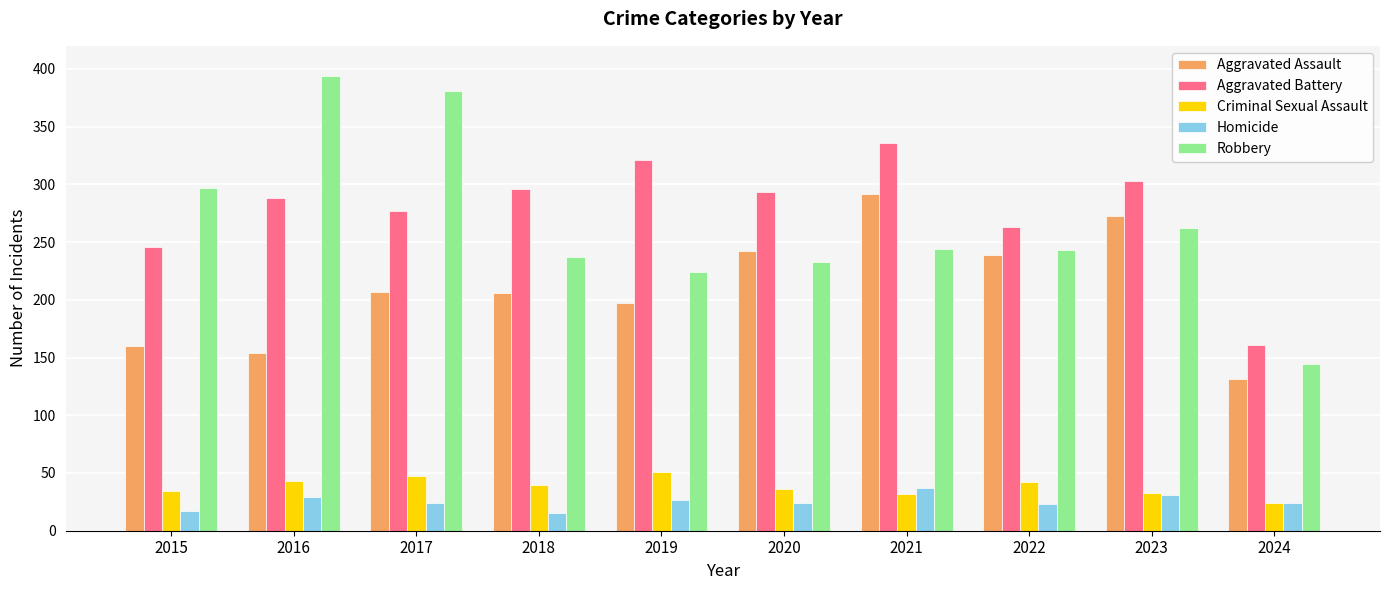

What is the smallest value displayed?

15